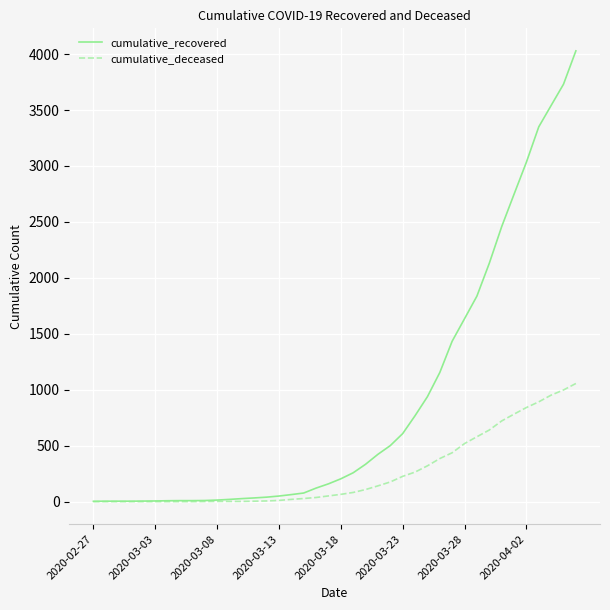

What is the highest value of the cumulative_recovered series?

4029